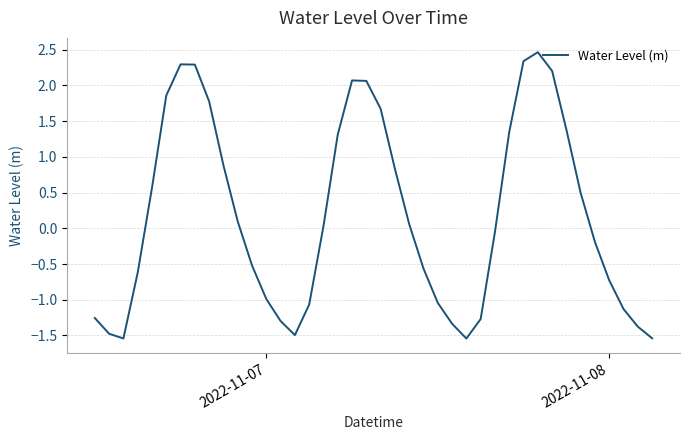

What is the minimum value shown in the chart?

-1.5